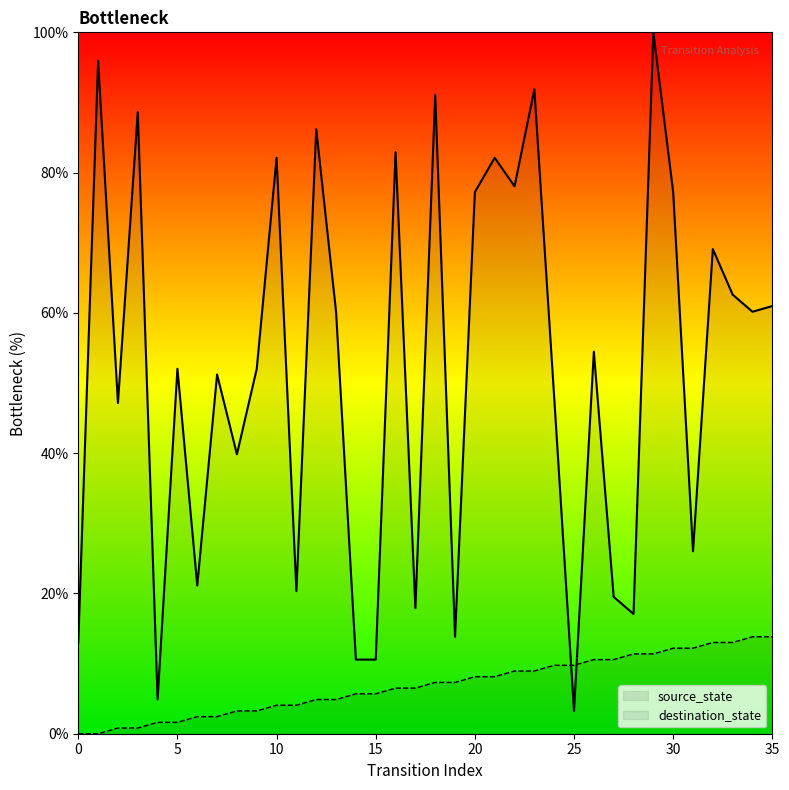

What are all the series names shown in the legend?

source_state, destination_state